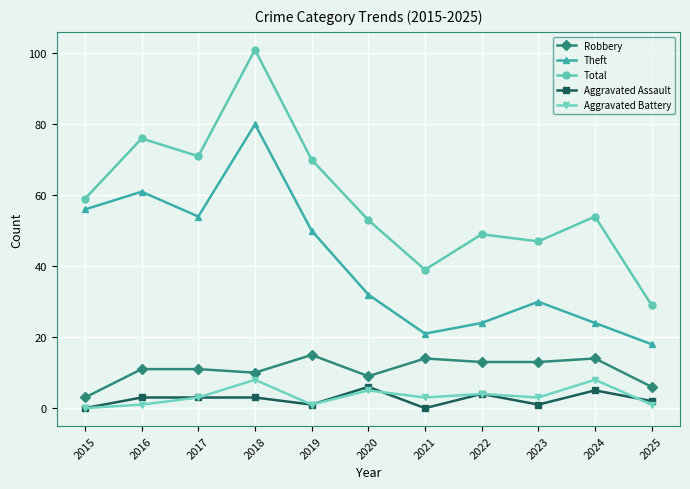

How many lines are shown in the chart?

5